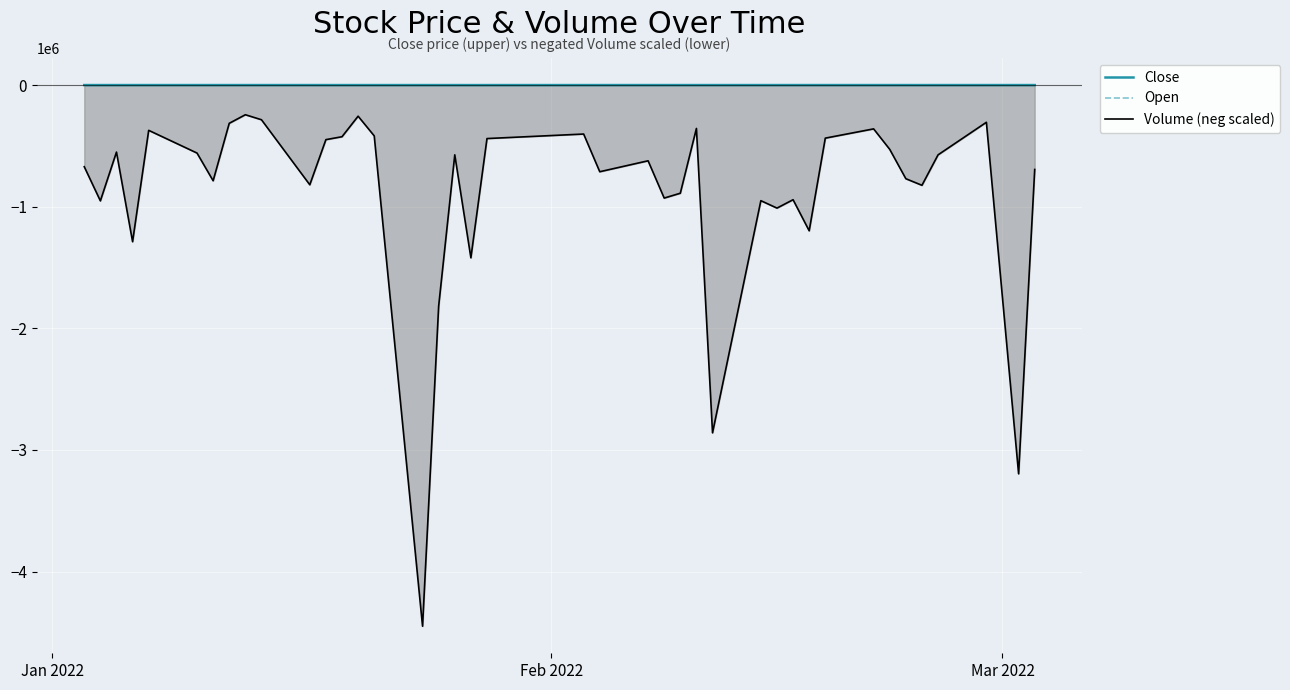

What is the difference between the maximum and minimum values in the Close series?

245.0